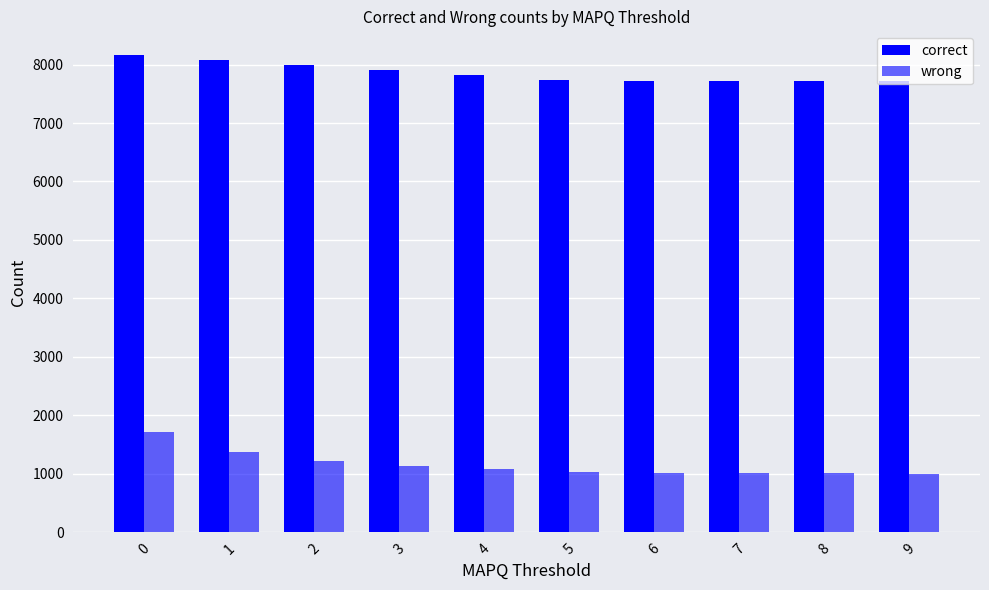

What is the greatest value displayed?

8160